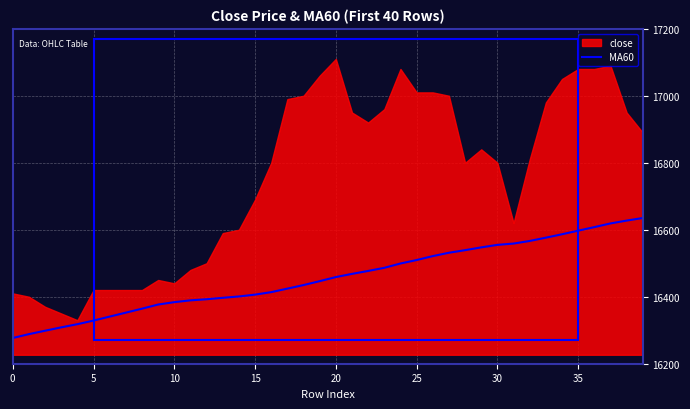

The MA60 series shows 22999.1 at 30. True or false?

False